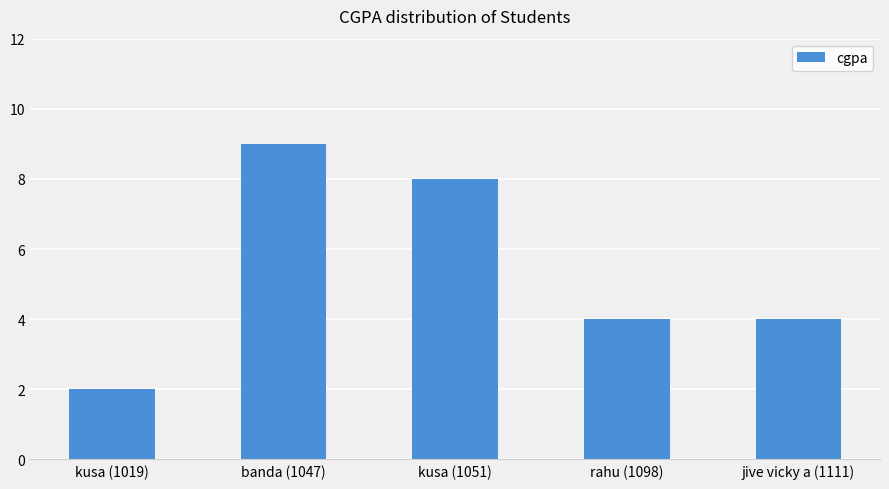

Read the value at banda (1047).

9